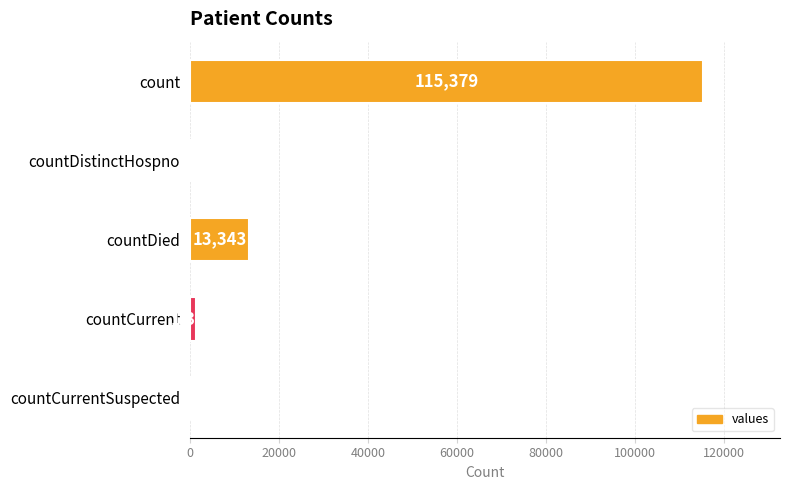

Does the chart contain stacked bars?

No